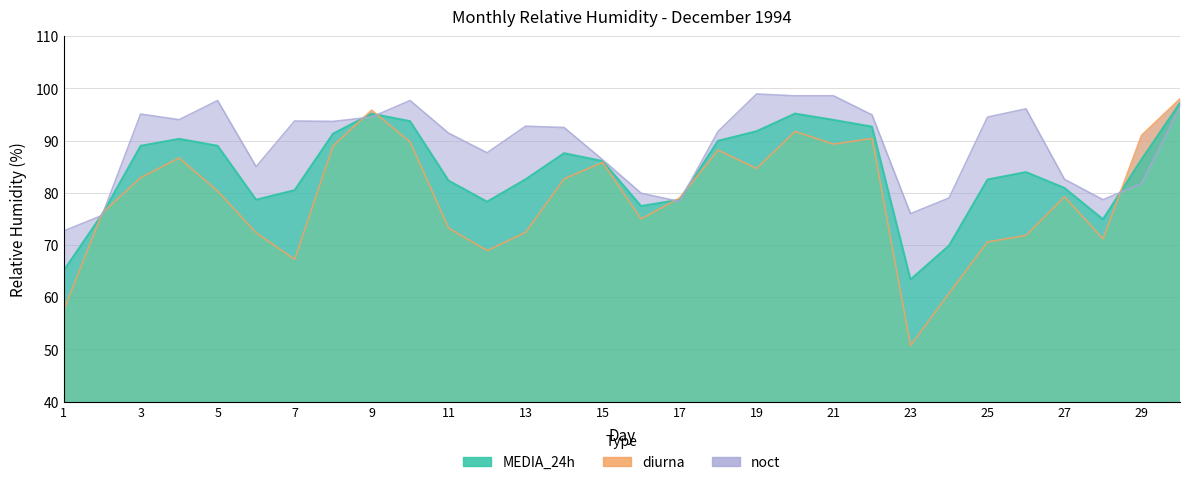

Is it true that diurna equals 158.6 at 29?

False